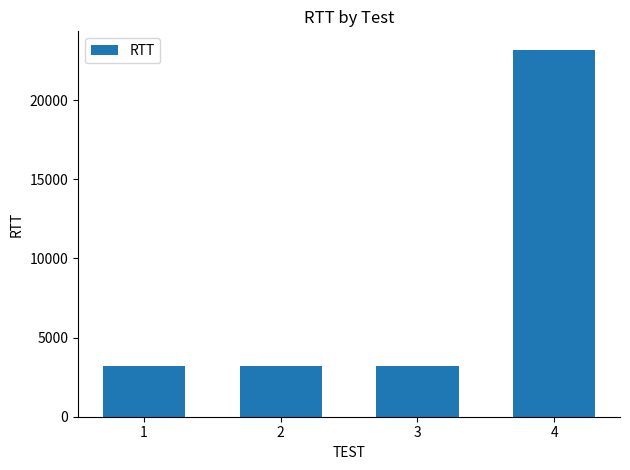

What is the minimum value shown in the chart?

3176